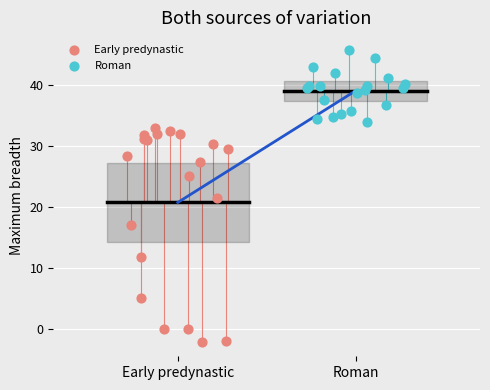

Which series has the largest Y range (max minus min)?

Early predynastic